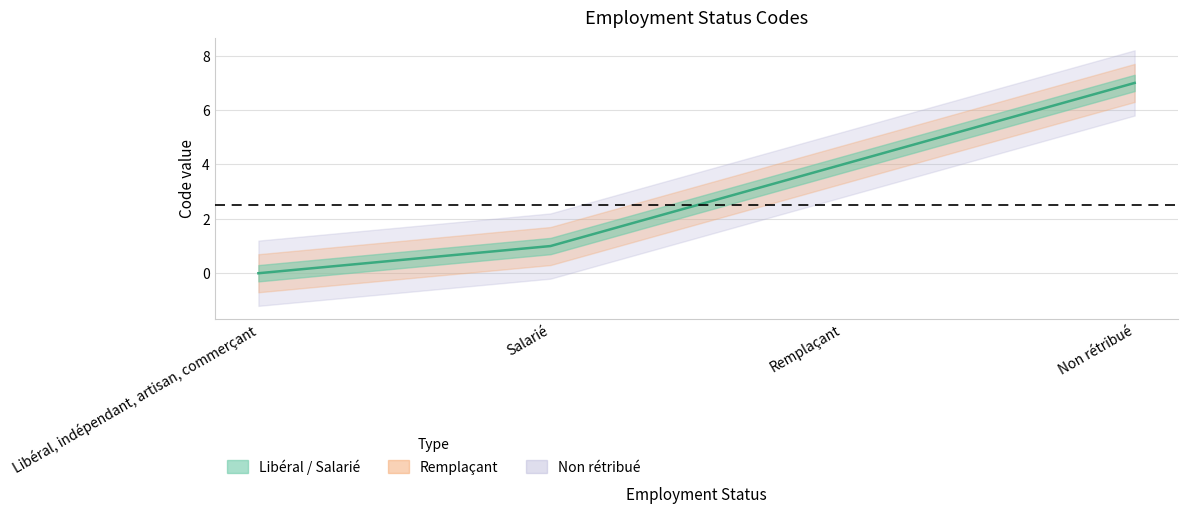

List the labels in order of value, smallest first.

Libéral, indépendant, artisan, commerçant, Salarié, Remplaçant, Non rétribué